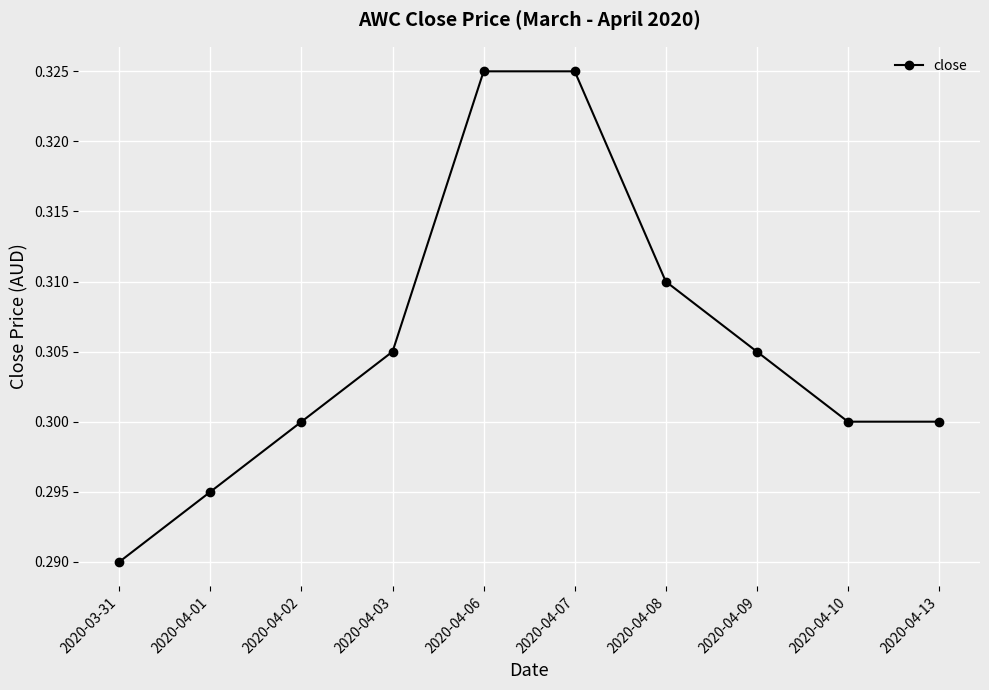

At which label is the value closest to 0?

2020-03-31